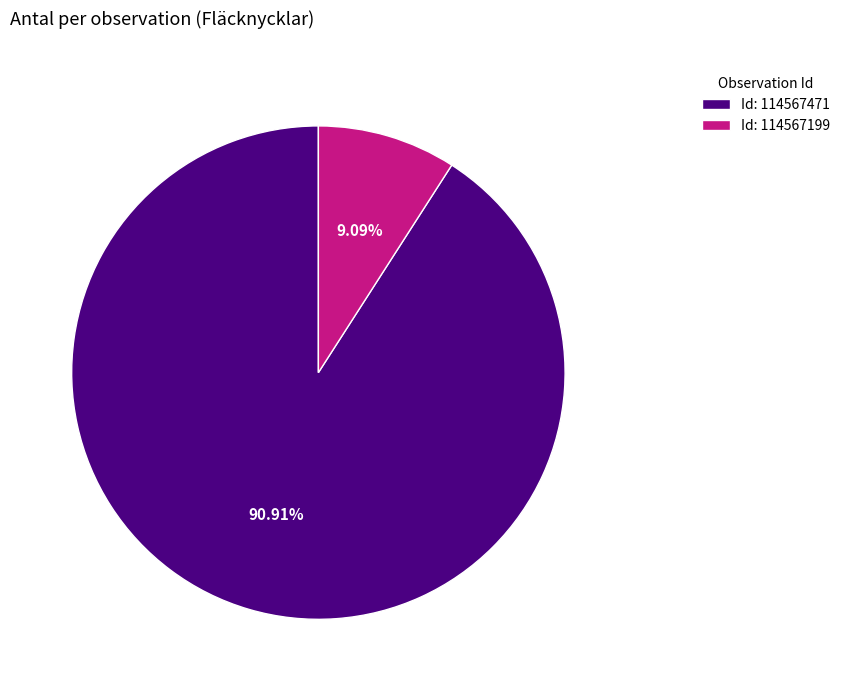

Is the sum of Id: 114567199 and Id: 114567471 greater than half?

Yes